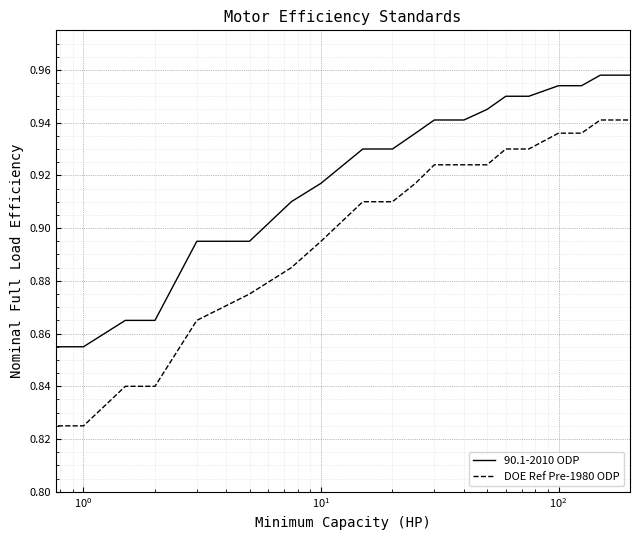

Which series has the largest range (max minus min)?

DOE Ref Pre-1980 ODP